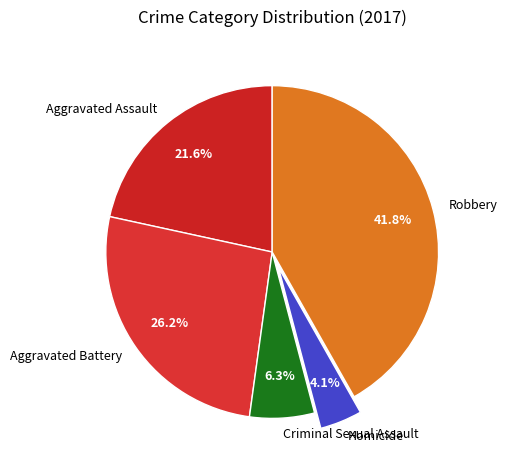

Is Aggravated Assault the majority of the pie?

No